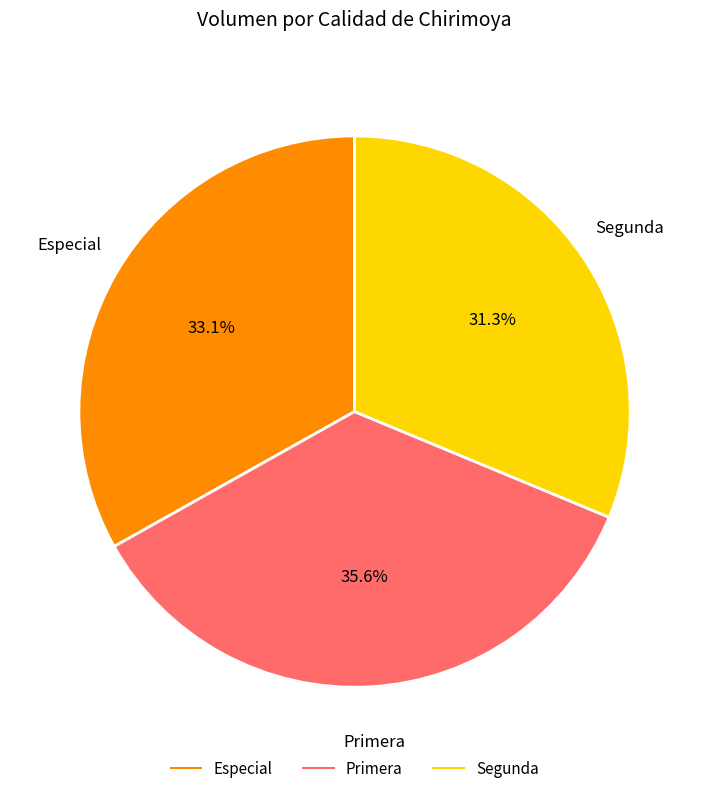

Is there any slice that represents more than half of the pie?

No